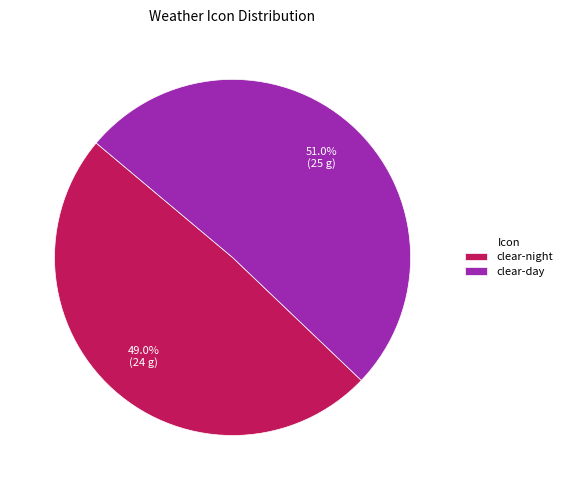

How many slices are in this pie chart?

2